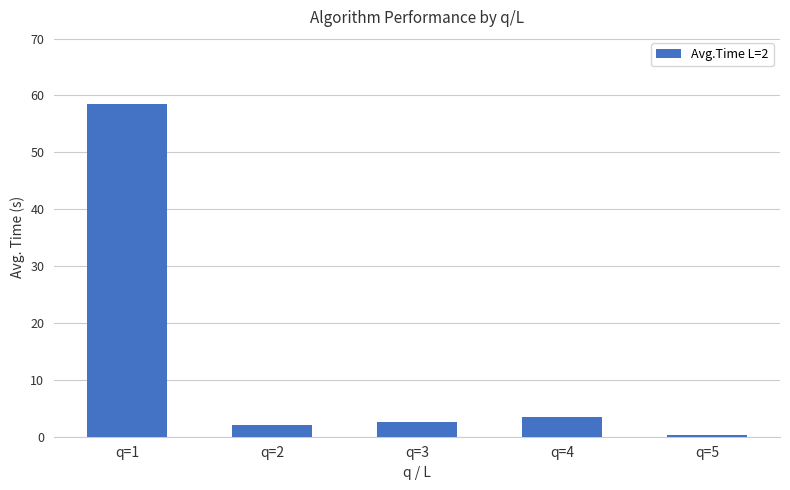

What is the average value?

13.4